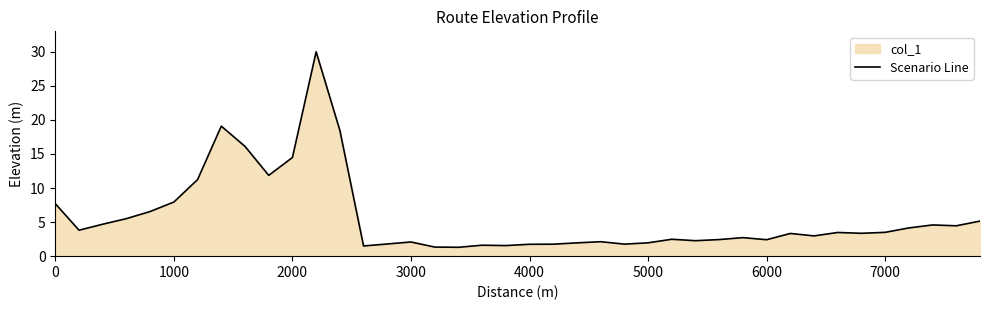

What is the greatest value displayed?

30.0